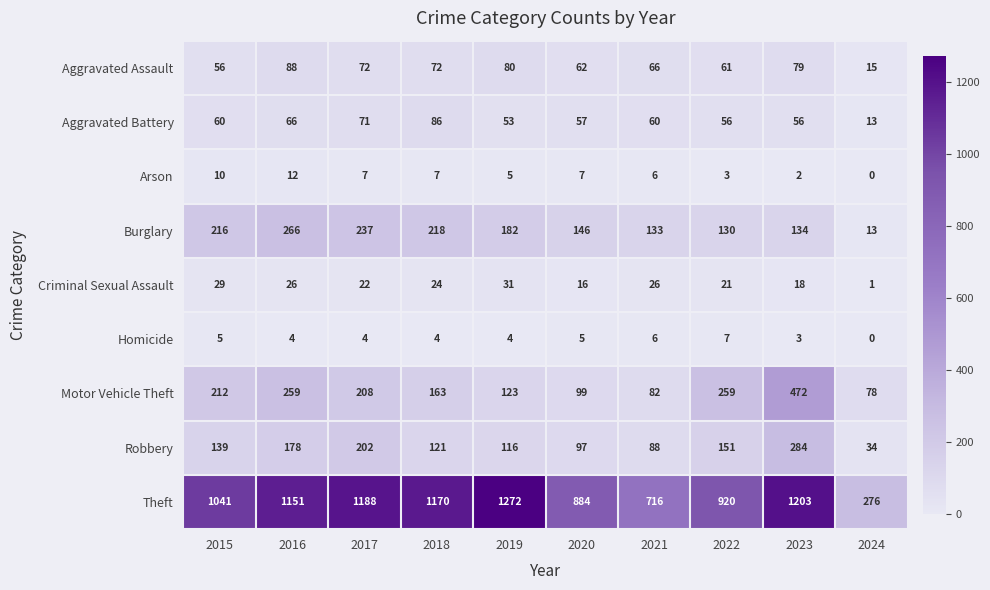

Between 2018 and 2023, which series saw the biggest shift?

Motor Vehicle Theft